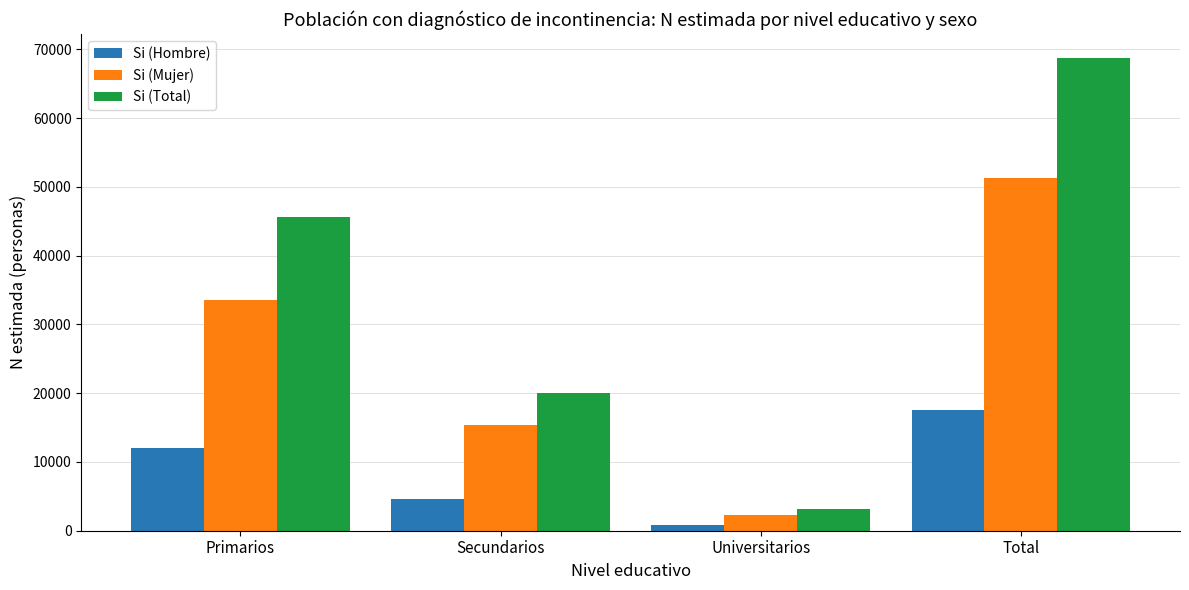

Is it true that Si (Hombre) equals 898 at Universitarios?

True